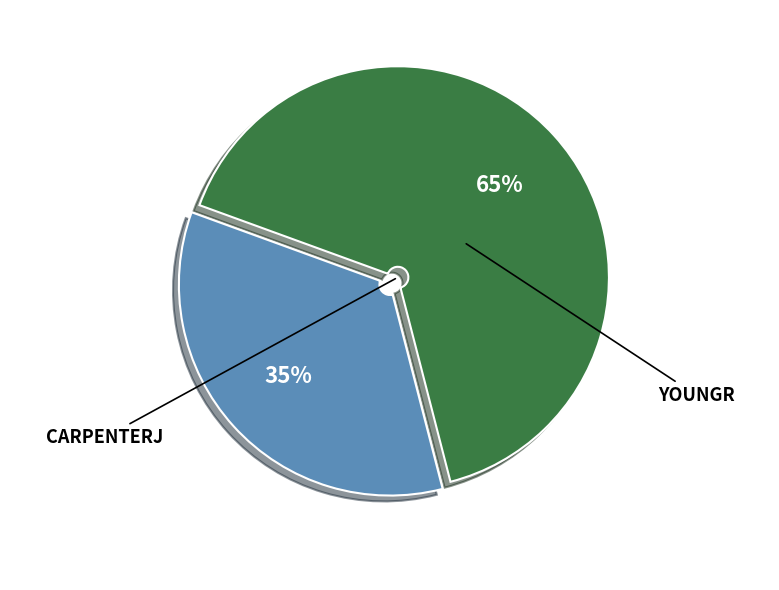

Is there any slice that represents more than half of the pie?

Yes